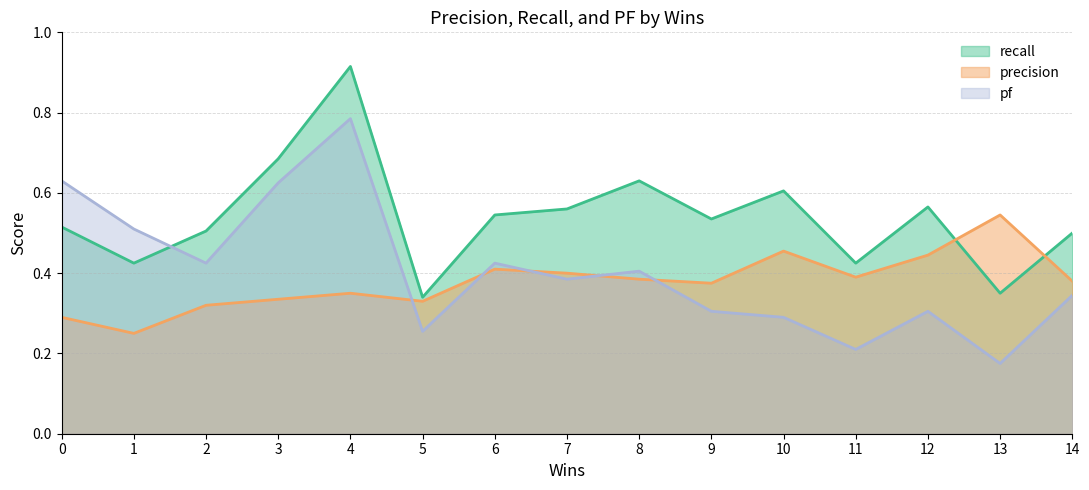

What is the total value across all series at 3?

1.6